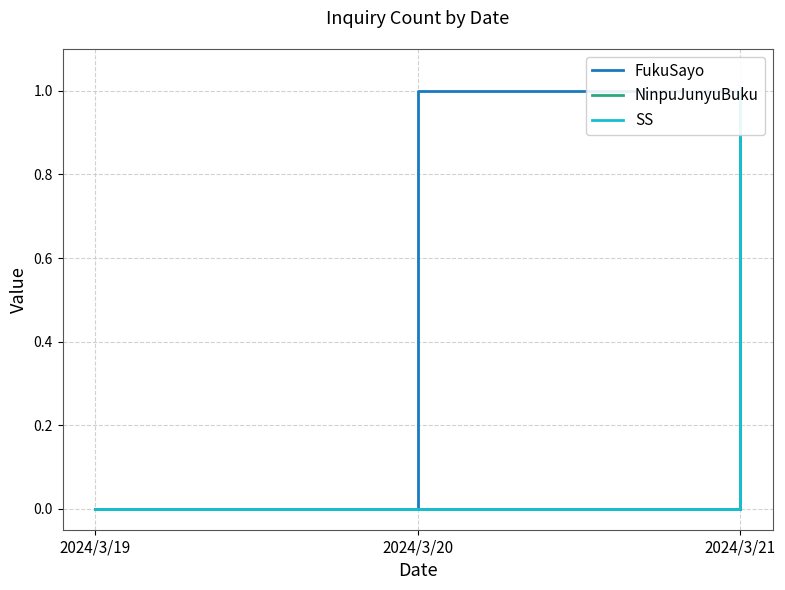

Which series changed the most between 2024/3/19 and 2024/3/21?

NinpuJunyuBuku